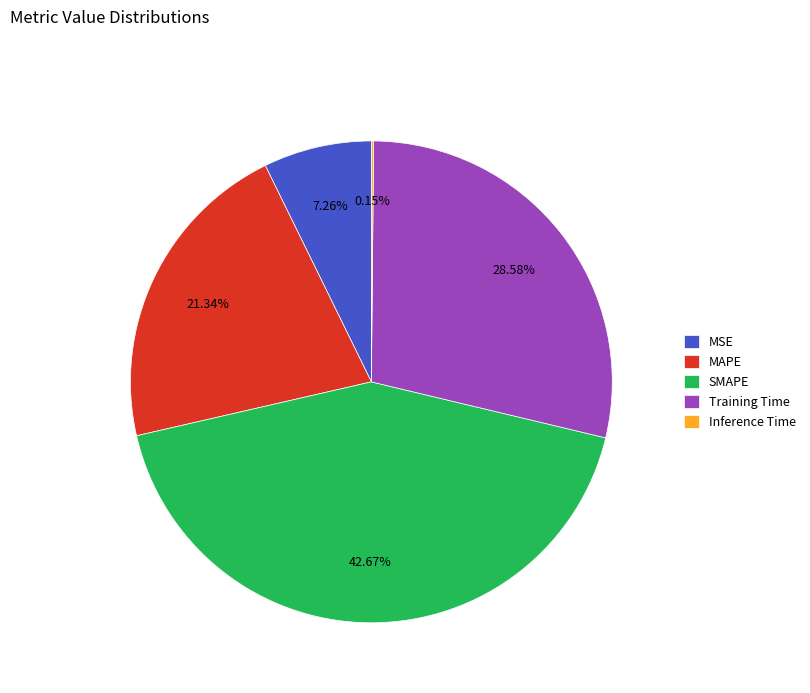

Which category has the biggest portion of the pie?

SMAPE